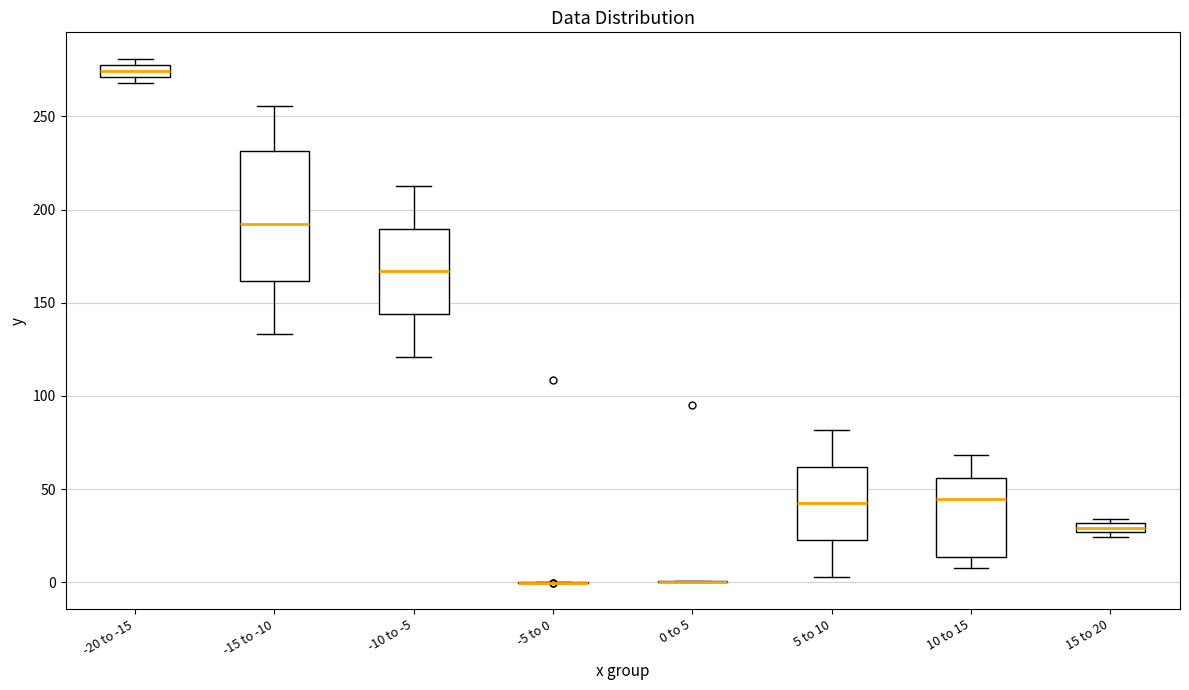

Comparing the boxes themselves (not the whiskers), which one is the tallest?

-15 to -10